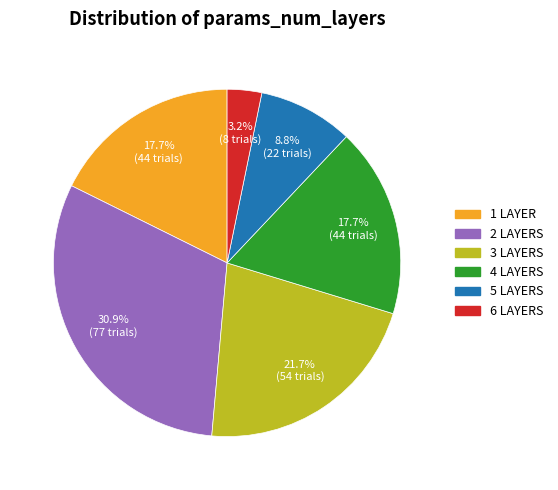

Does any single category account for the majority?

No